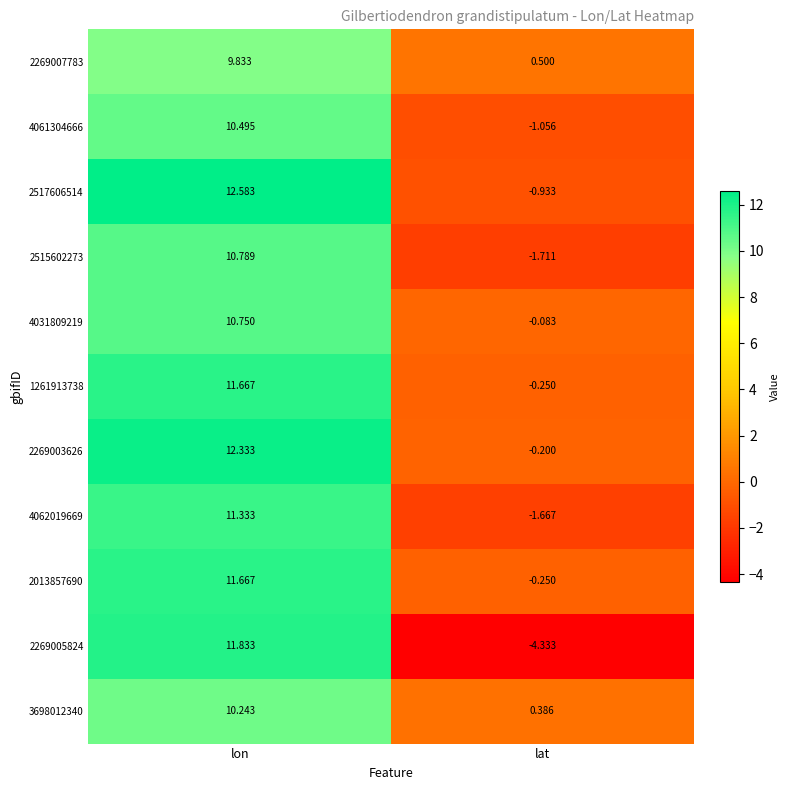

At which label is 4031809219 closest to 5?

lat